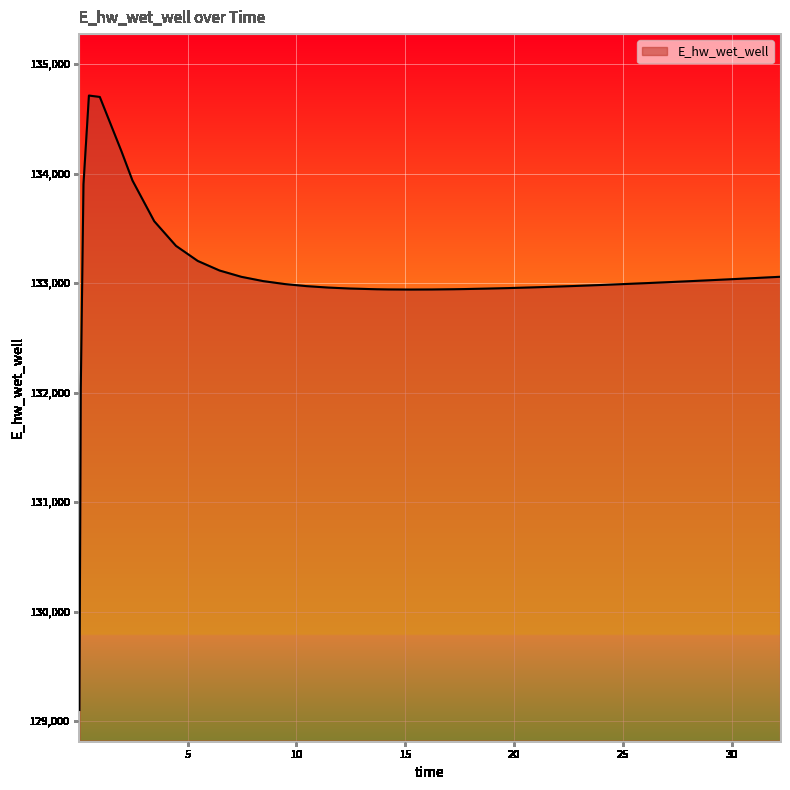

What is the minimum value shown in the chart?

129102.1